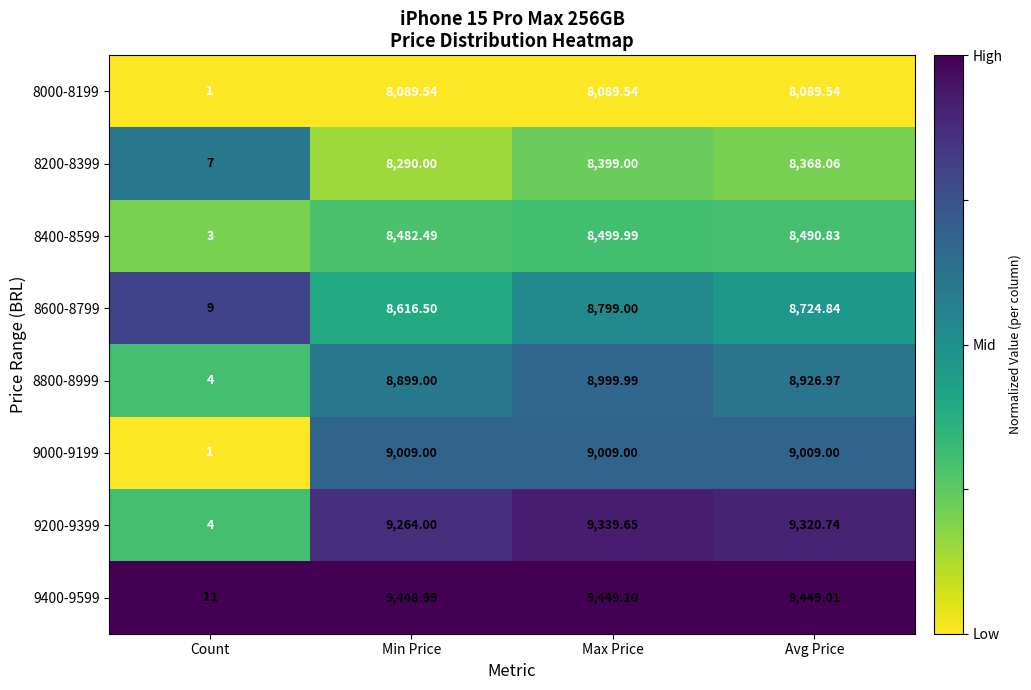

How many data points does each series have?

4